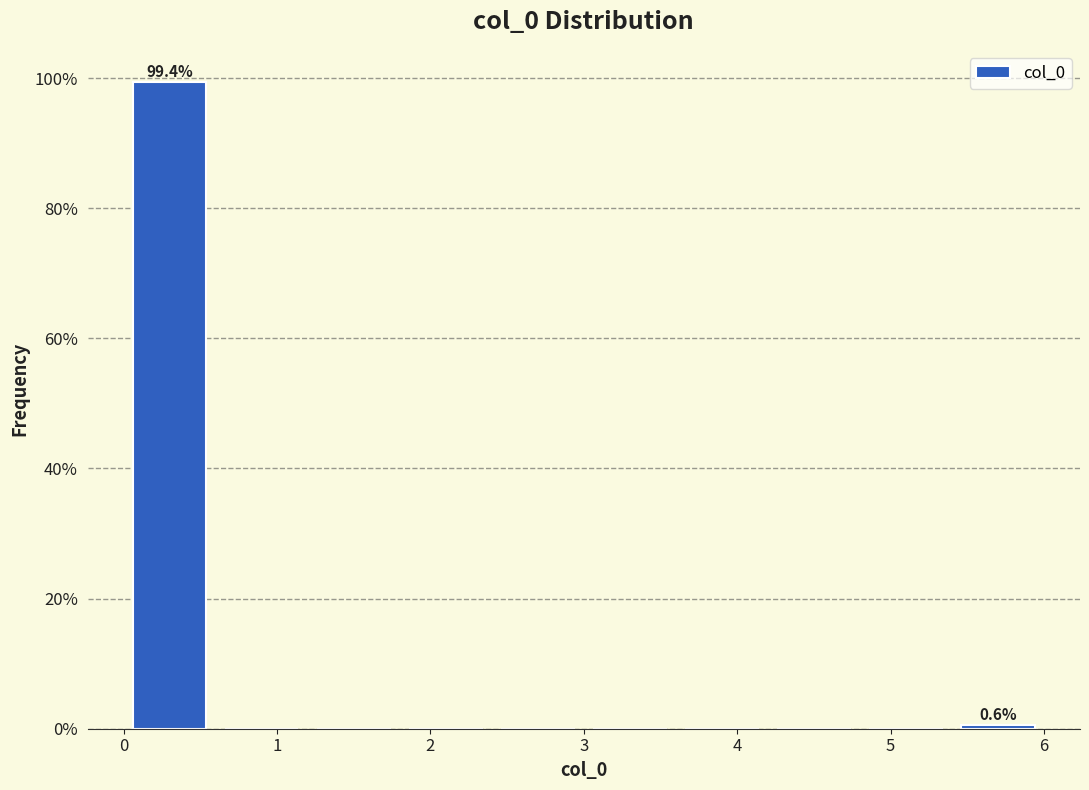

Over which range of the x-axis is the bar tallest?

0.0 to 0.6